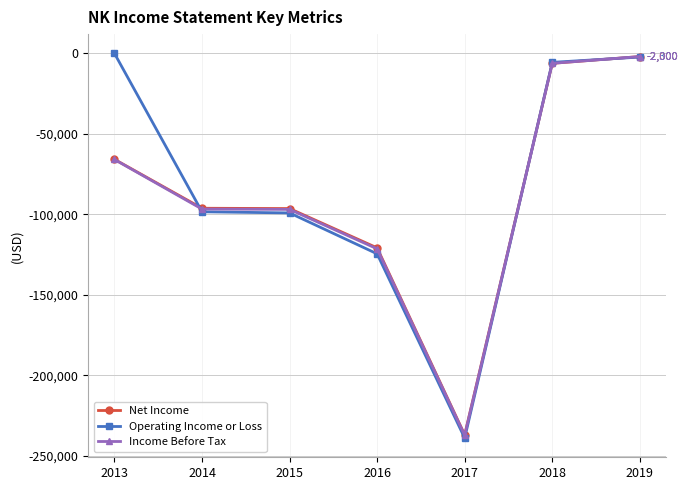

How many data points in Net Income are above -96200?

3